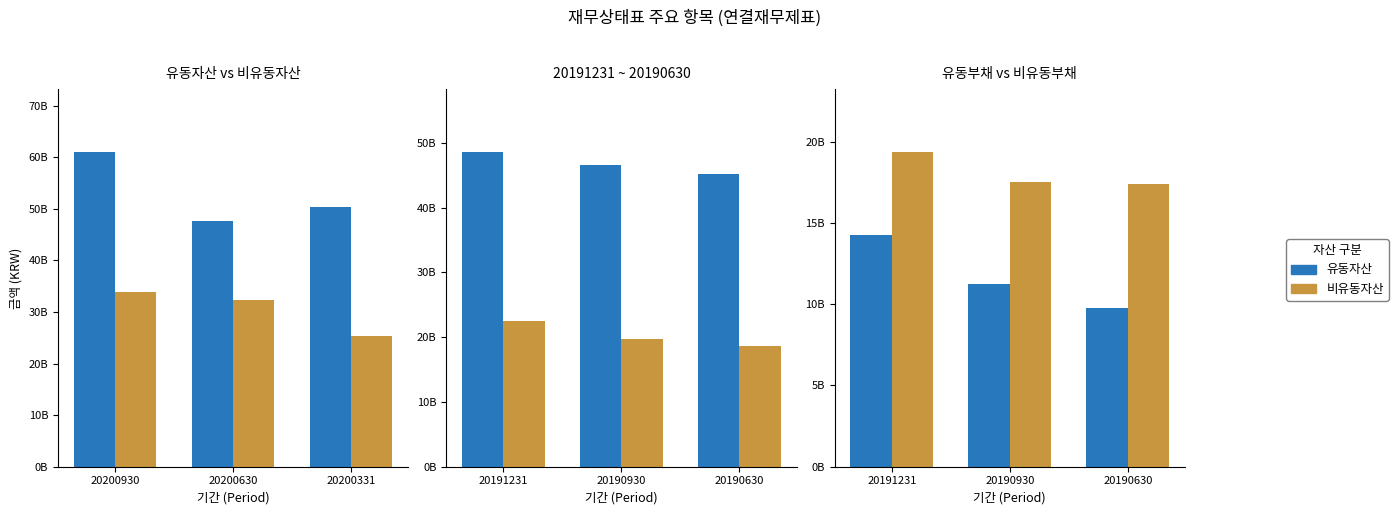

How many bars are there in each group?

2